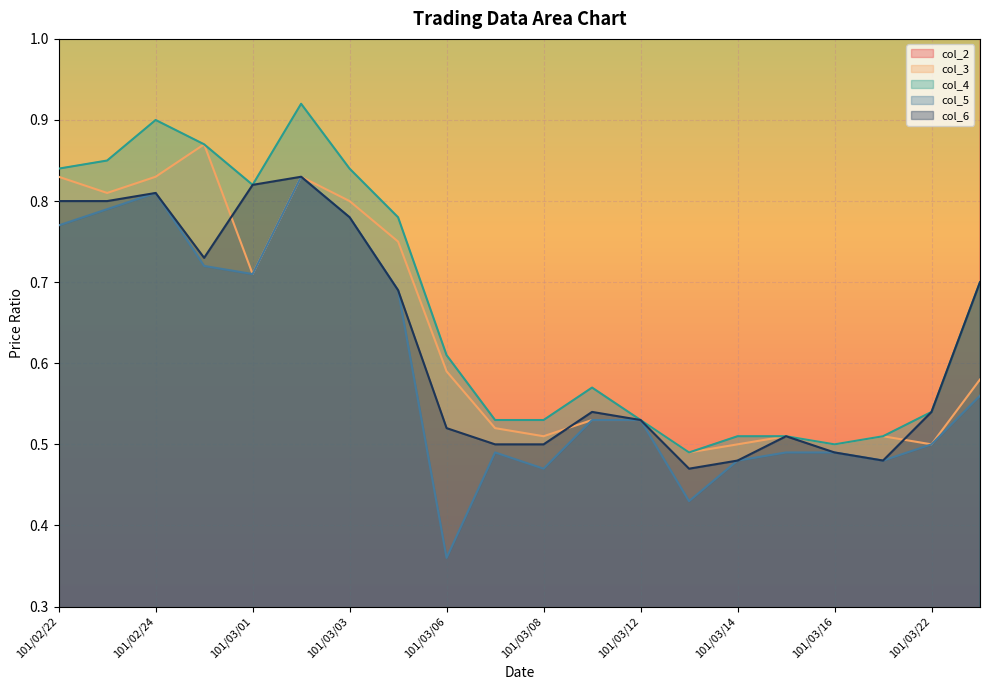

What are all the series names shown in the legend?

col_2, col_3, col_4, col_5, col_6